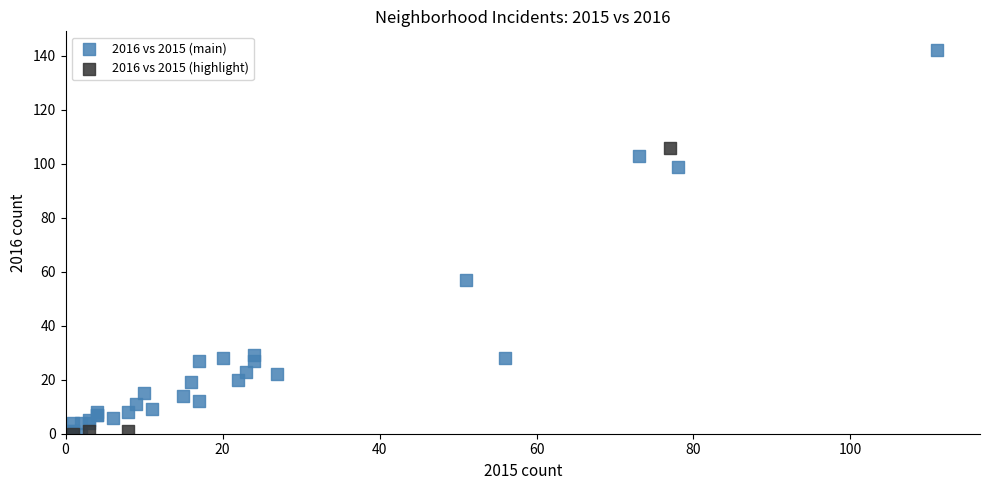

Which series has the widest spread of Y values?

2016 vs 2015 (main)